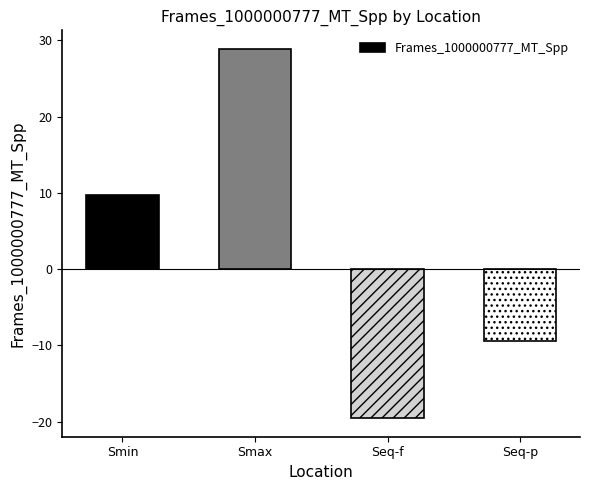

List the labels in order of value, smallest first.

Seq-f, Seq-p, Smin, Smax